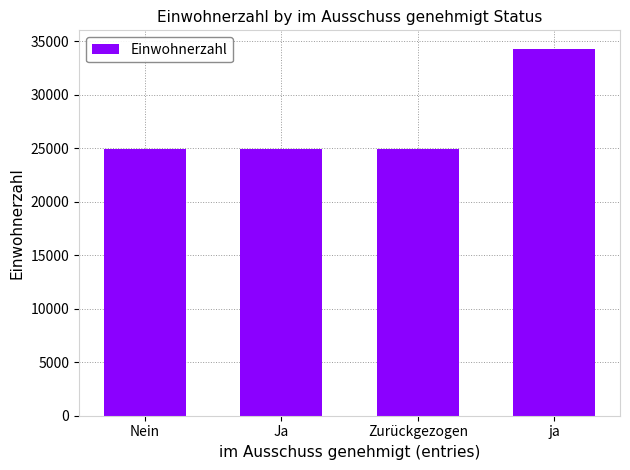

What is the sum of the values at Ja and Nein?

49800